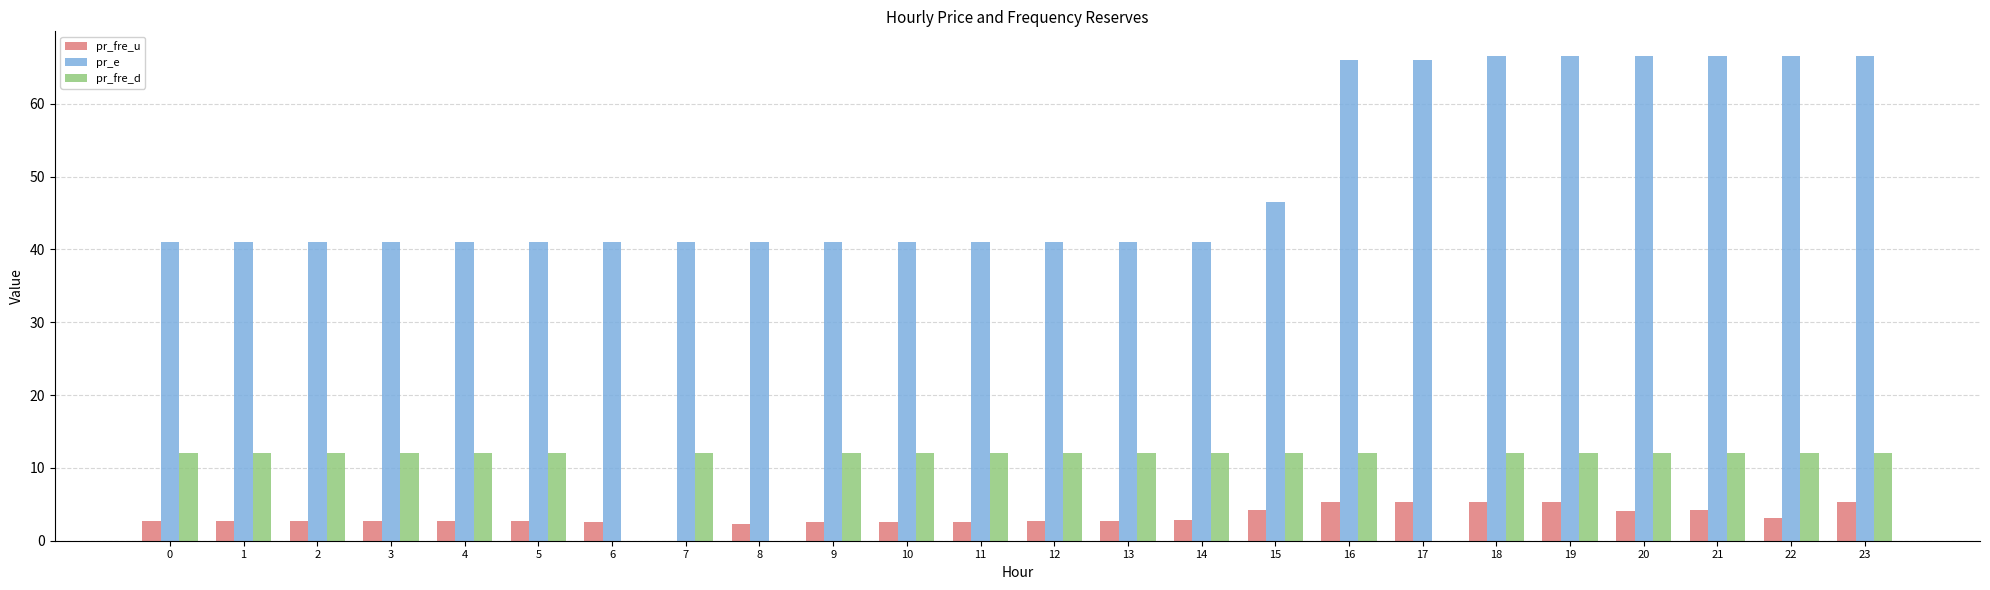

What is the highest value of the pr_fre_u series?

5.3